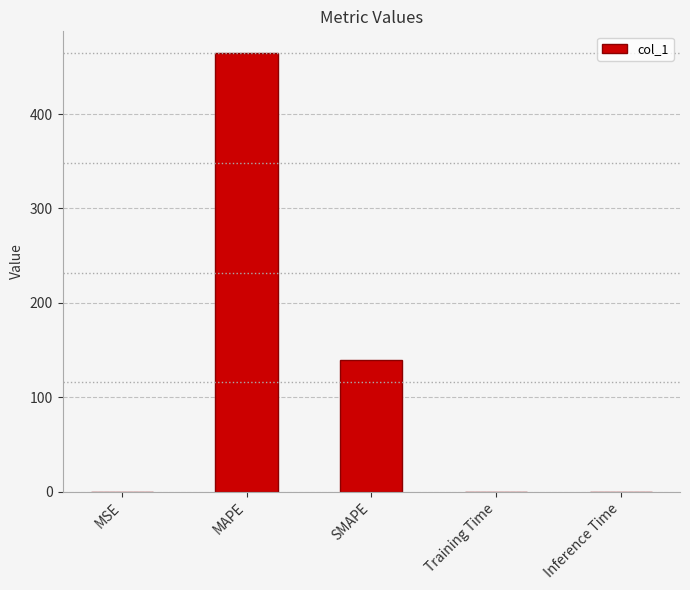

What is the sum of all values?

604.1